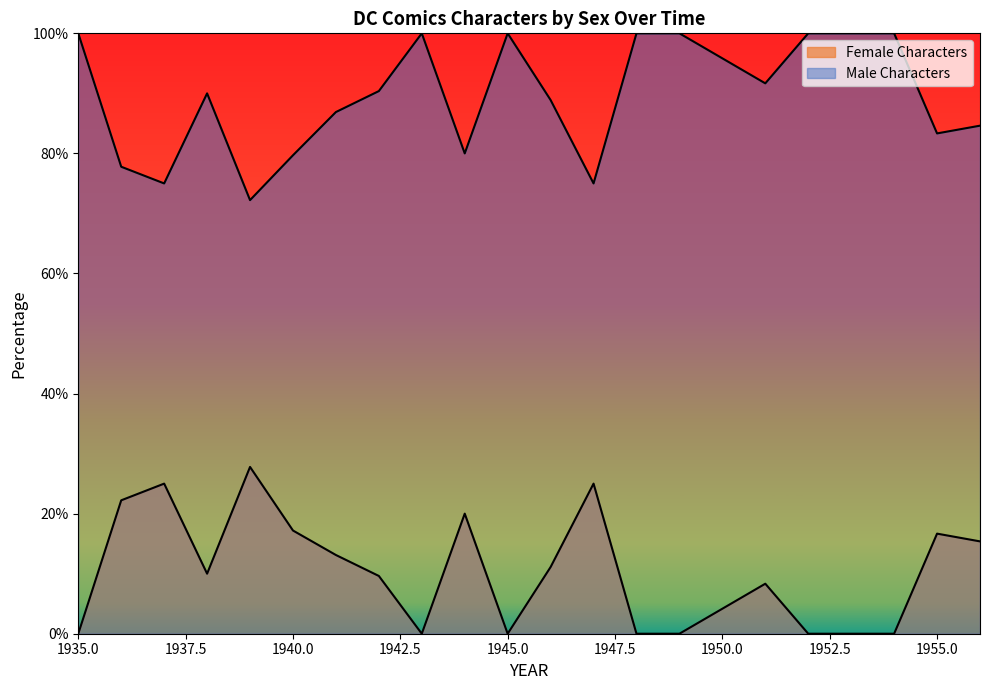

At which category does Male Characters reach its first local valley?

1937